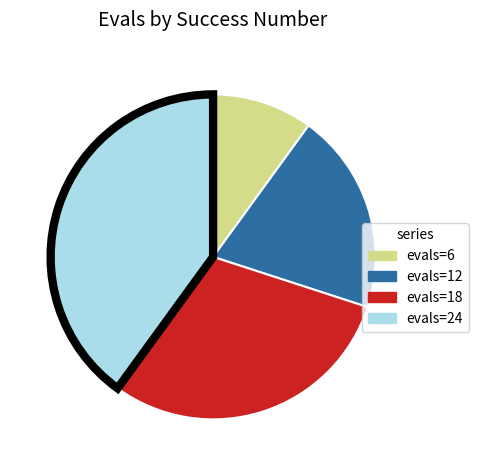

Is there any slice that represents more than half of the pie?

No